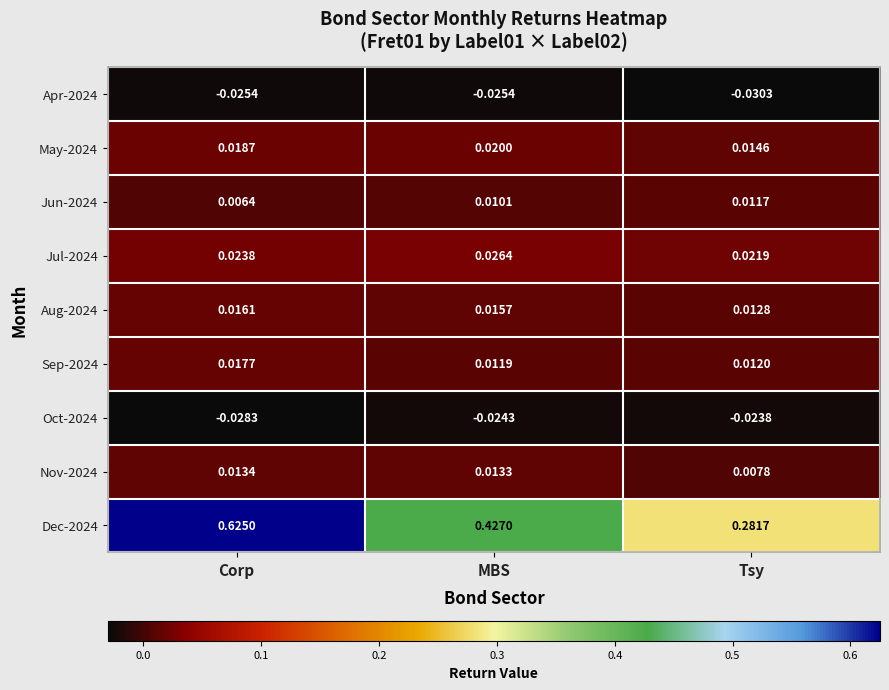

Is the value of Nov-2024 at MBS greater than the value of Jun-2024 at Corp?

Yes